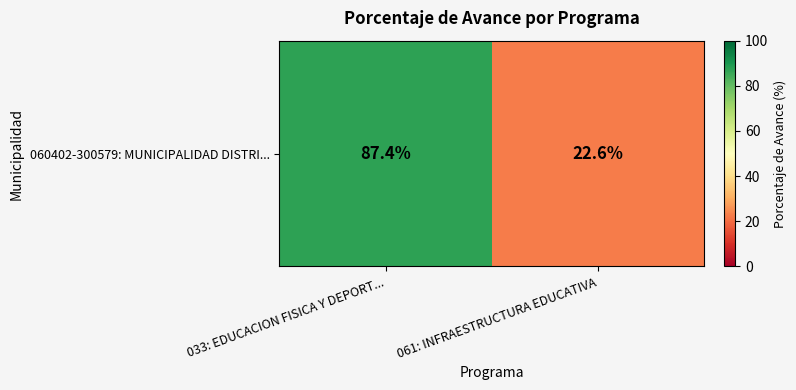

How many data points are less than 87?

1